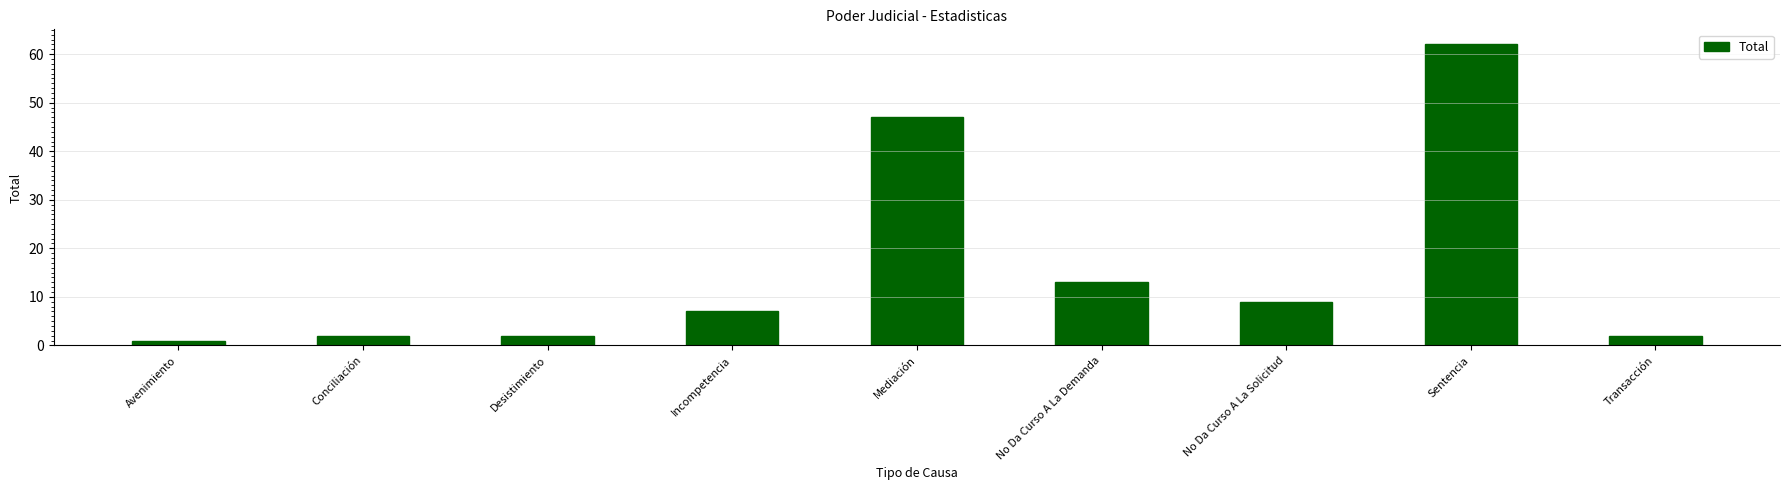

What is the label of the 7th bar from the right?

Desistimiento